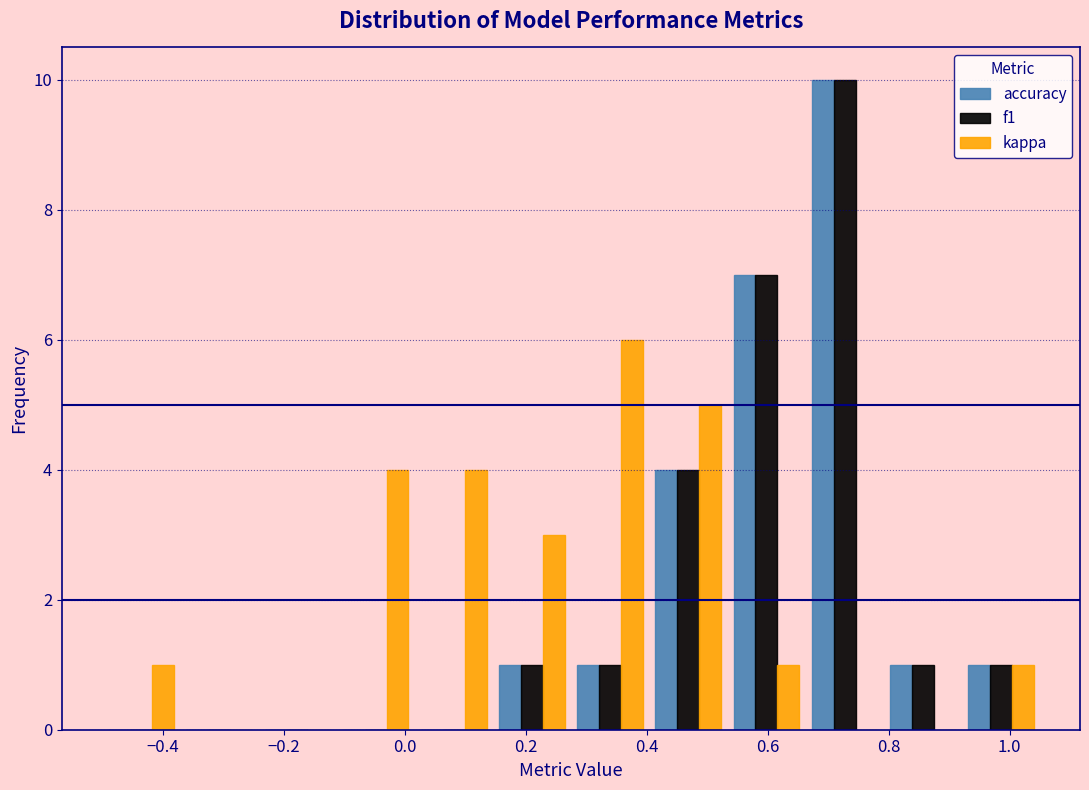

In the accuracy series, which range on the x-axis has the tallest bar?

0.66 to 0.80